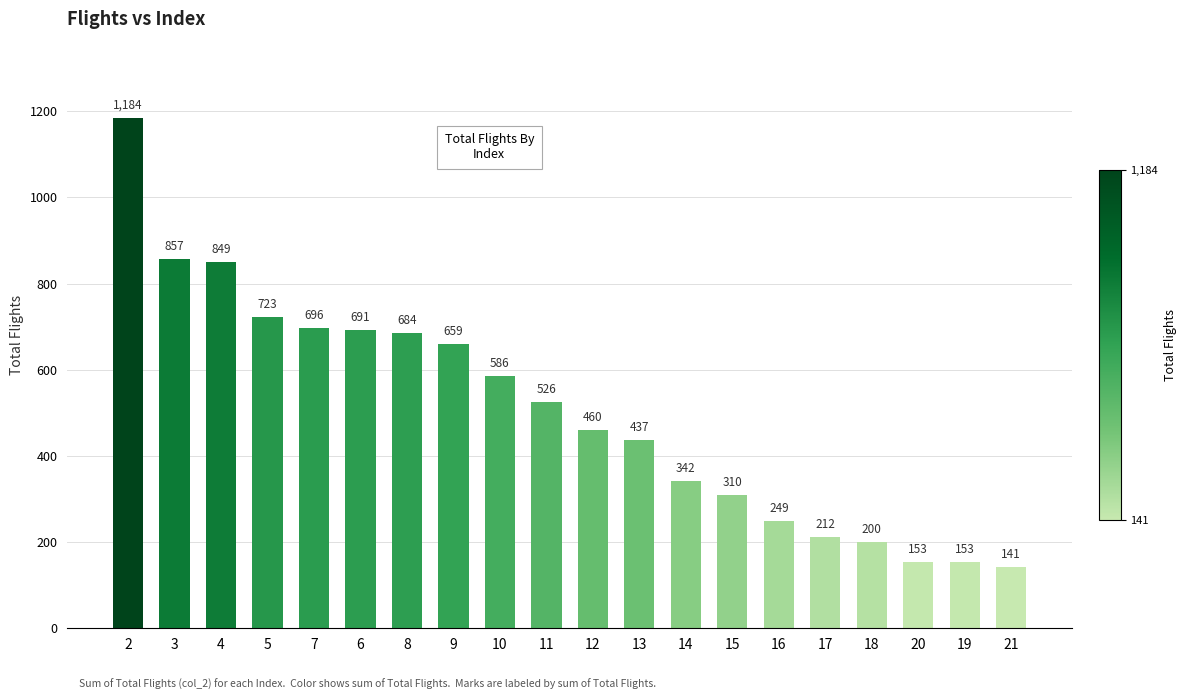

Reading right to left, transcribe all the data shown in this chart.

141	153	153	200	212	249	310	342	437	460	526	586	659	684	691	696	723	849	857	1184